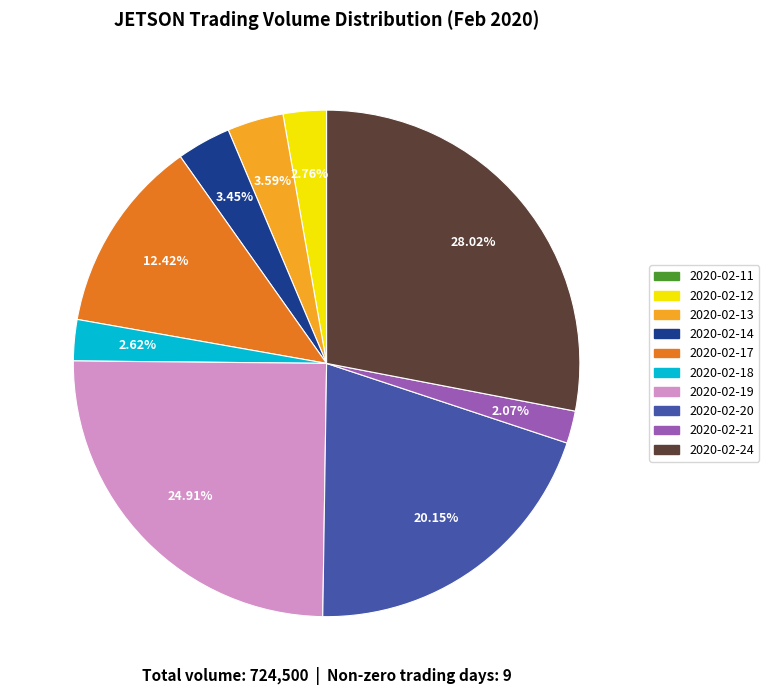

Which has a higher value, 2020-02-12 or 2020-02-19?

2020-02-19